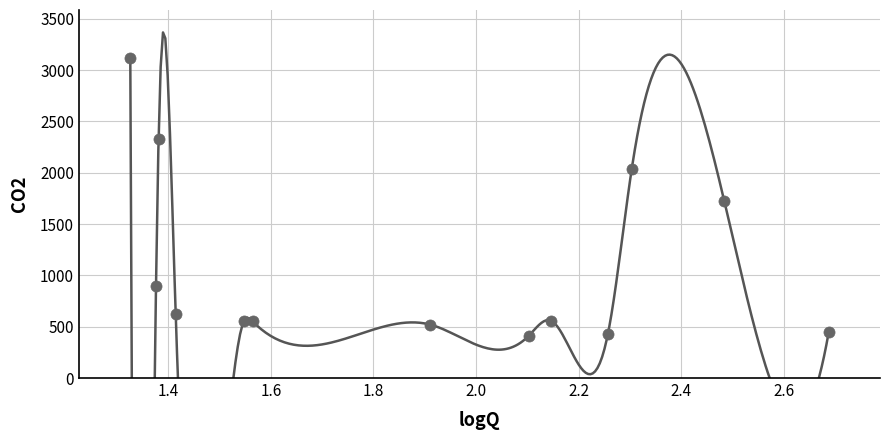

What Y value in the scatter plot is closest to 1764?

1723.0